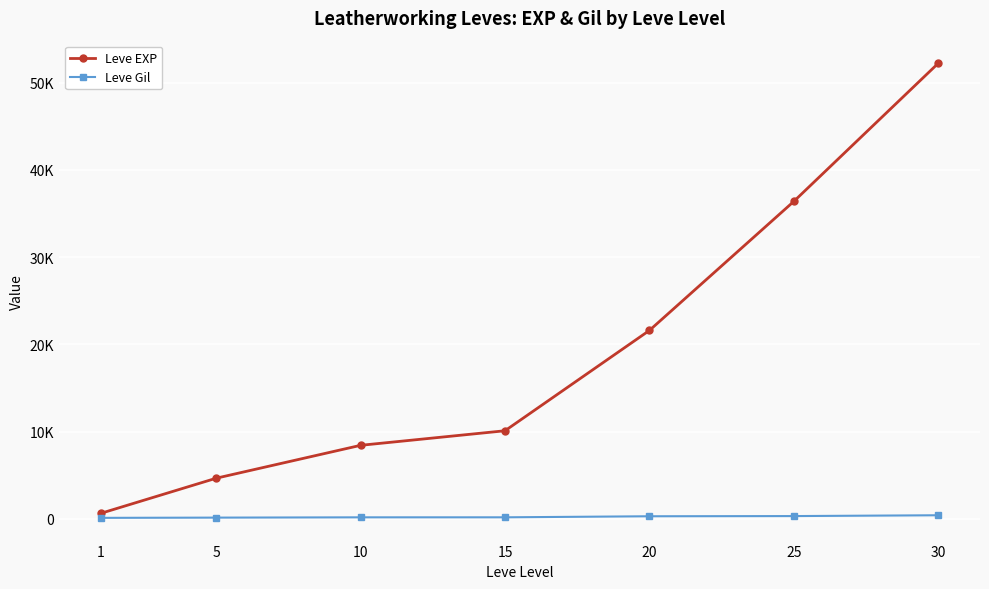

At which label does Leve EXP first exceed 10100?

20